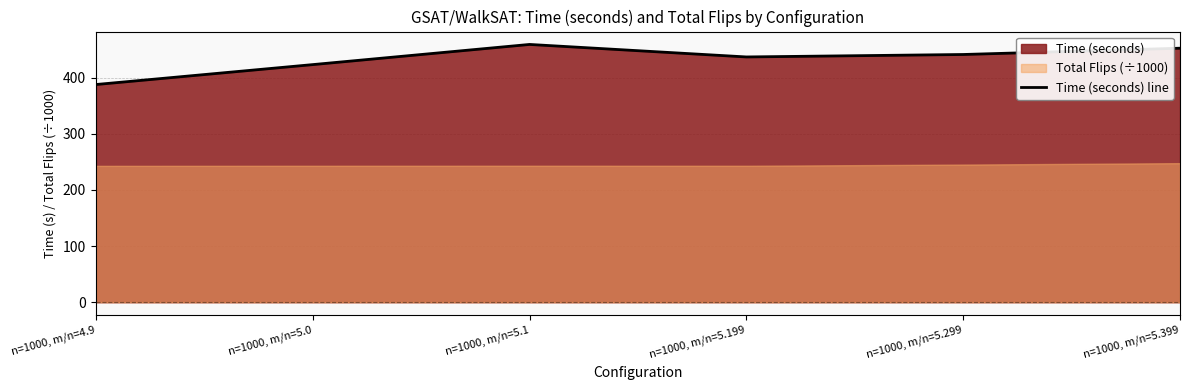

Approximately how many times larger is the value at n=1000, m/n=5.199 compared to n=1000, m/n=5.0?

1.0